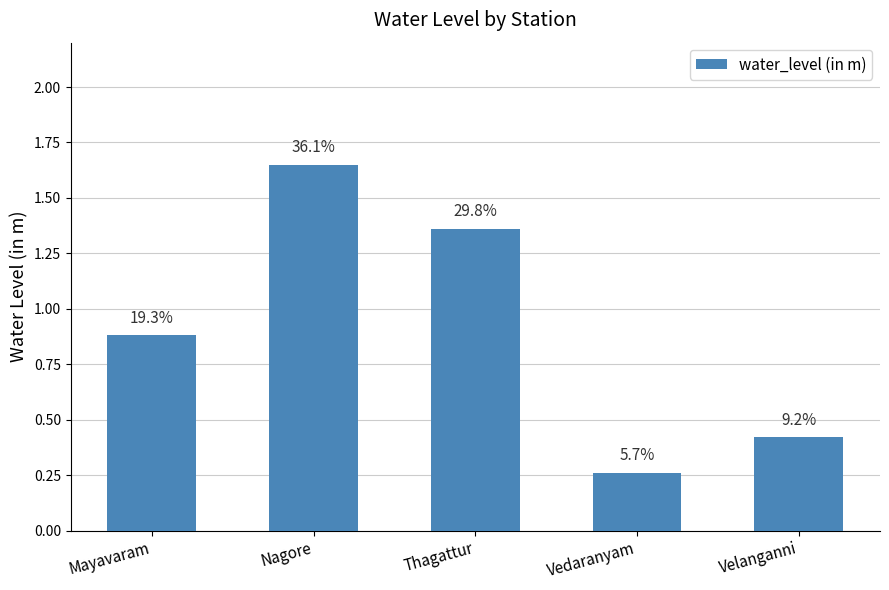

What is the minimum value shown in the chart?

0.3